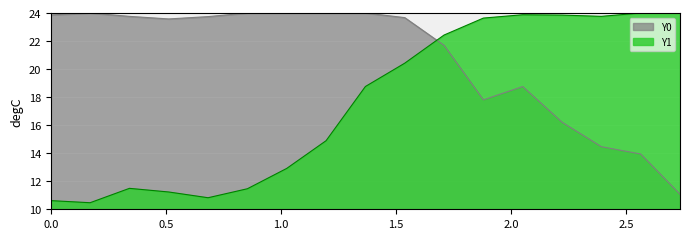

True or false: Y1 has a value of 22.4 at 1.7094.

True